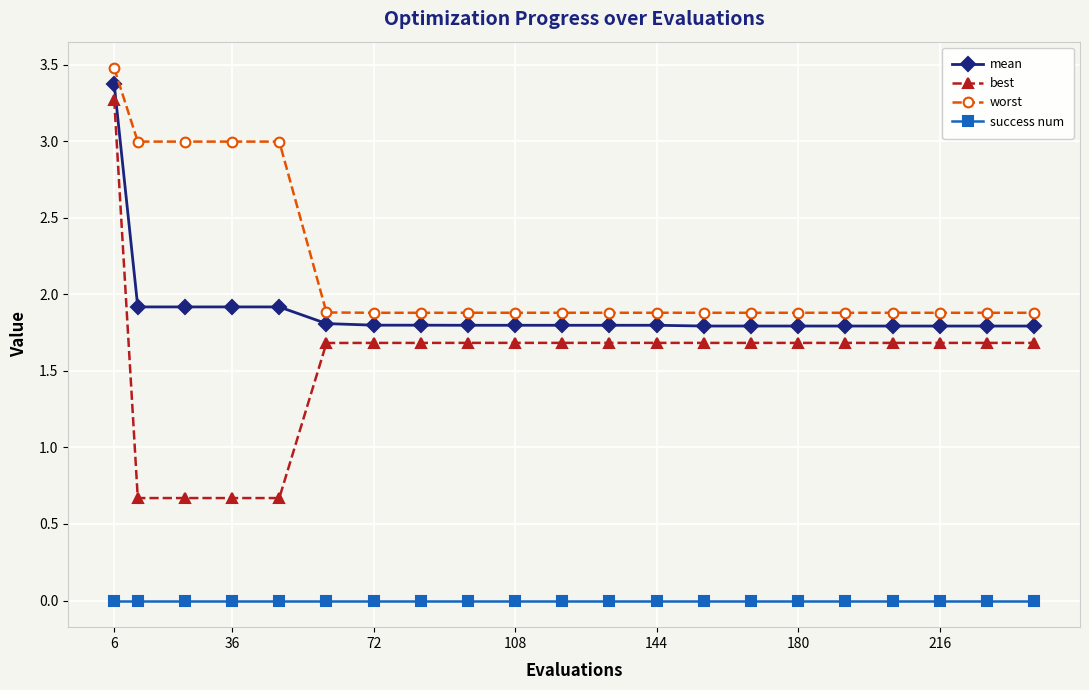

What is the sum of all mean values?

39.8